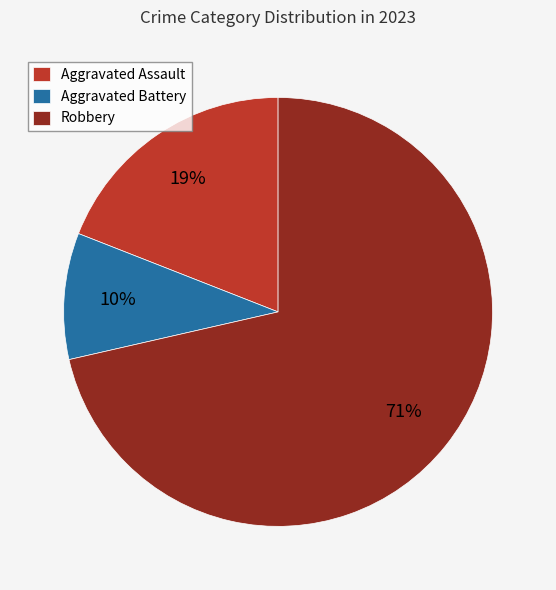

To the nearest percent, what portion does Aggravated Battery represent?

10%